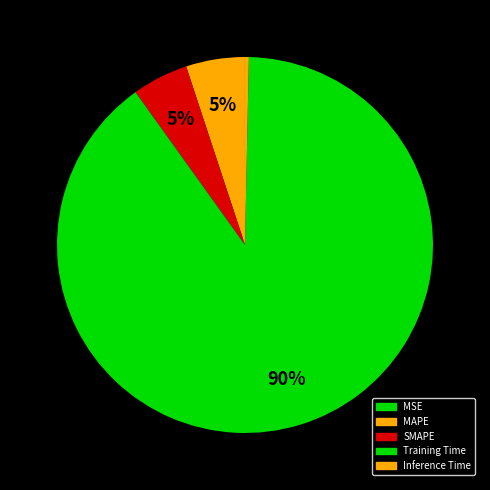

What percentage is the SMAPE slice, to the nearest percent?

5%